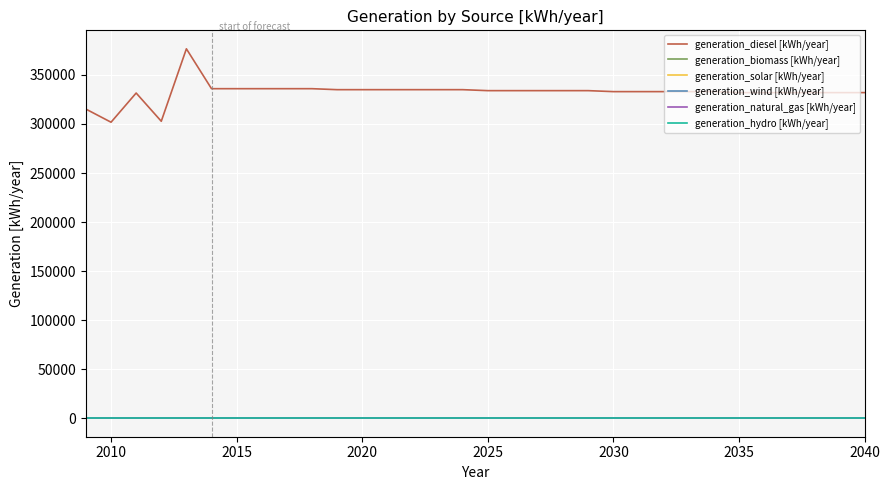

At how many categories does at least one series exceed 28507?

32